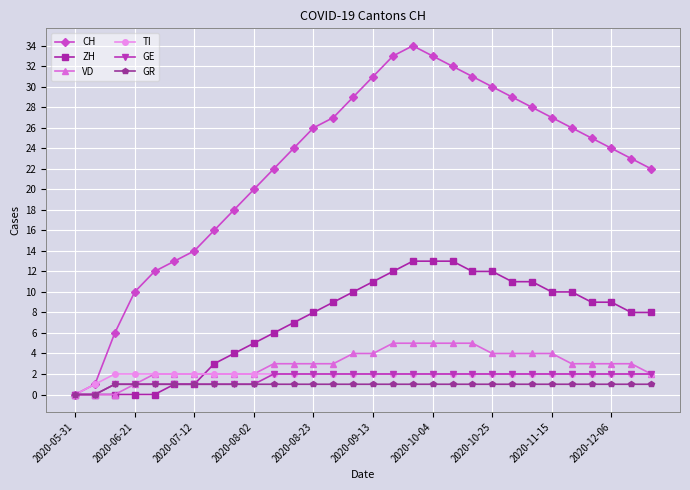

Which series has the largest range (max minus min)?

CH